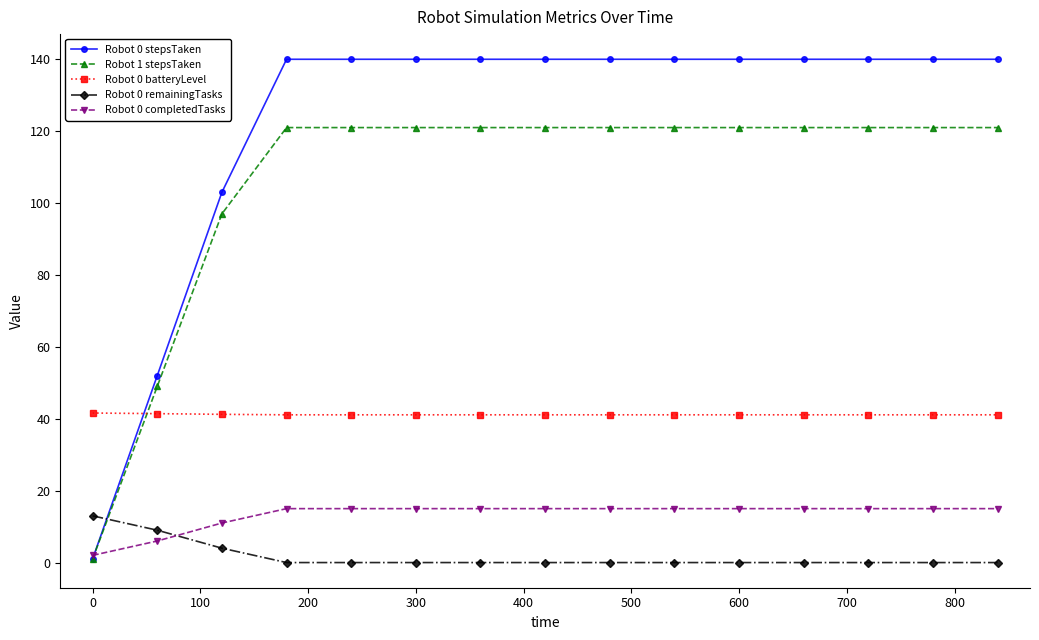

Which series has the largest range (max minus min)?

Robot 0 stepsTaken